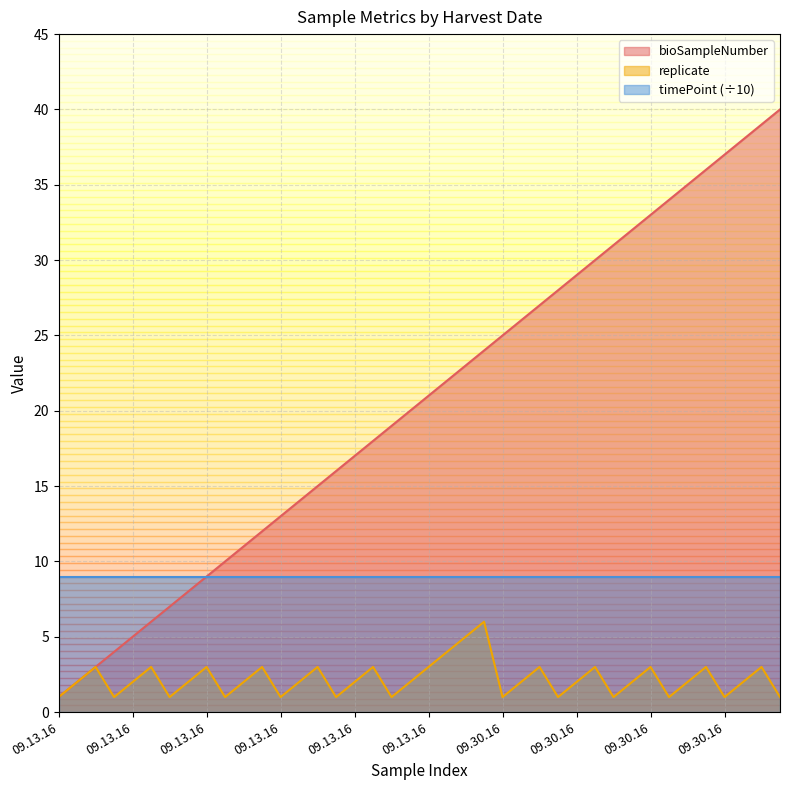

Is it true that replicate equals 3 at 09.13.16?

True